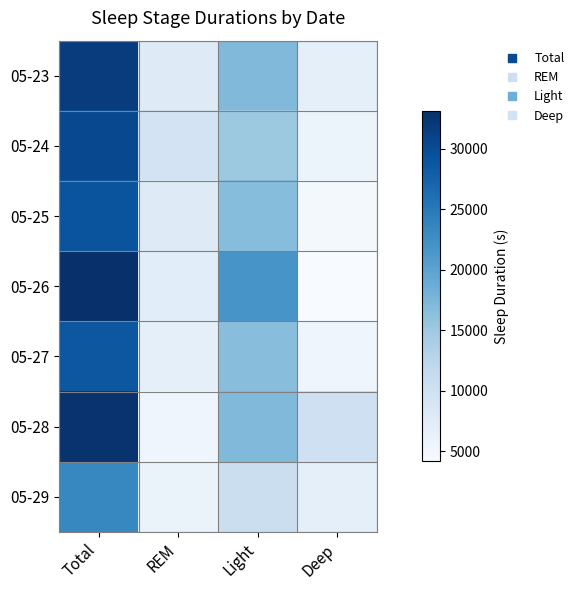

At which category does the chart reach its peak across all series?

Total